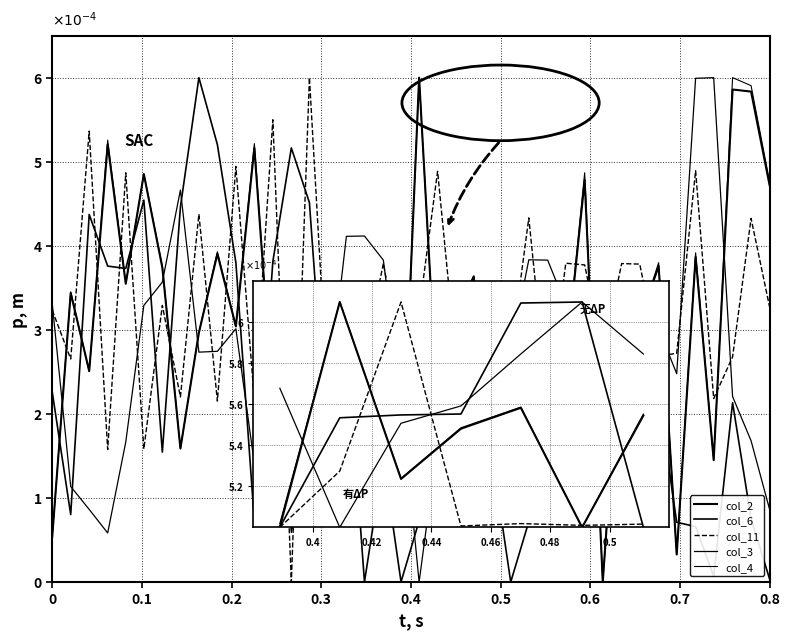

What is the highest value of the col_6 series?

6.0